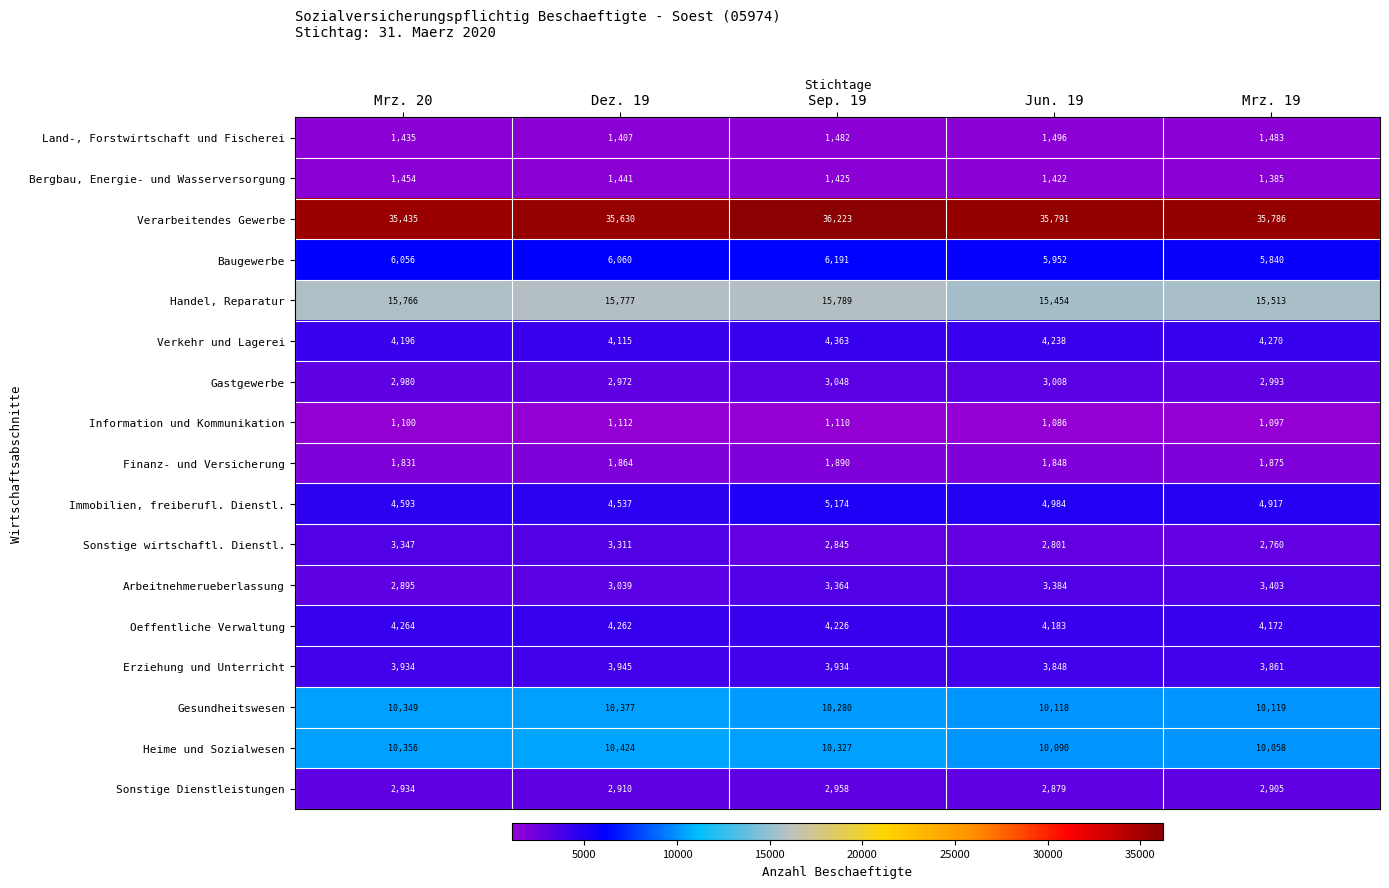

What is the minimum value shown in the chart?

1086